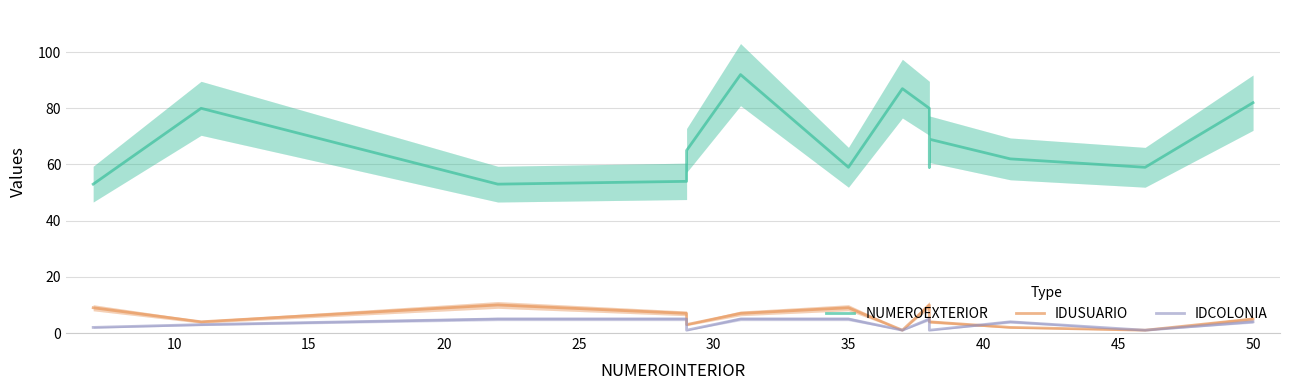

How many lines are shown in the chart?

3